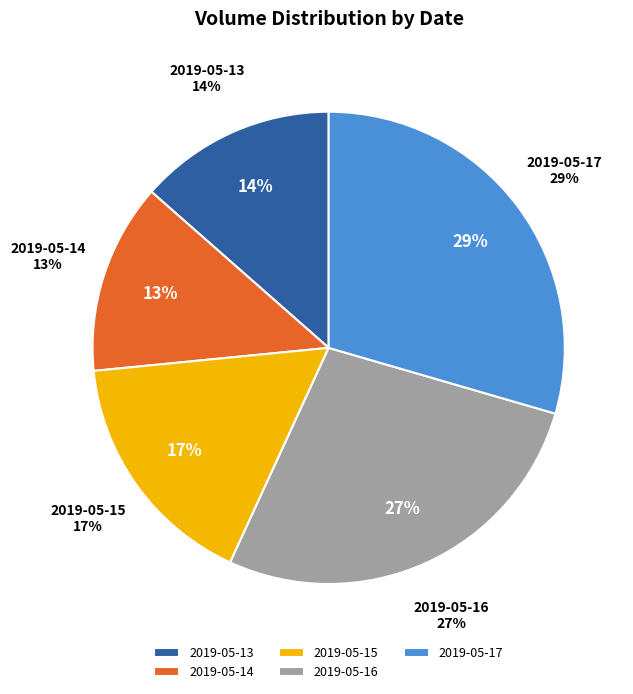

Is it true that 2019-05-17 is 20% of the pie?

False